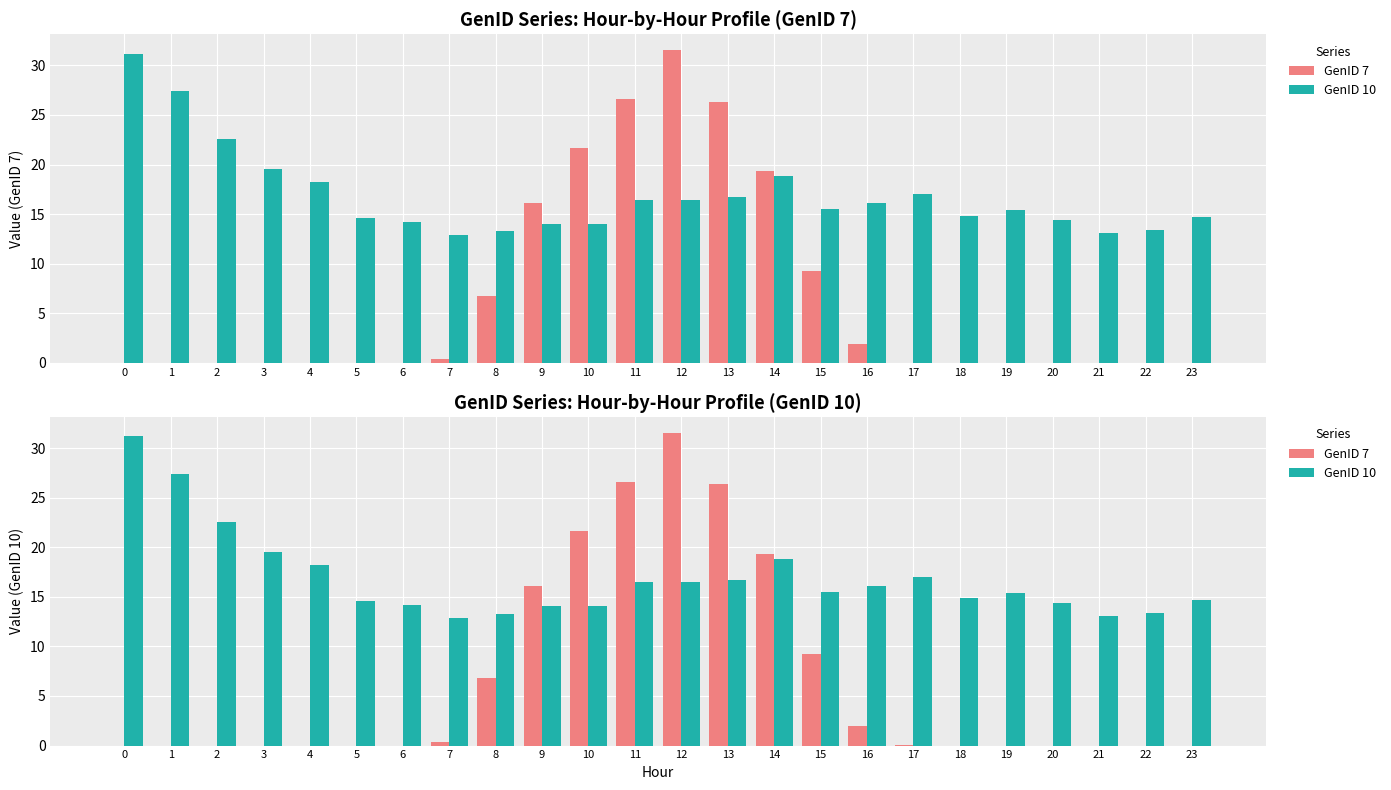

What is the average value of the GenID 10 series?

16.9